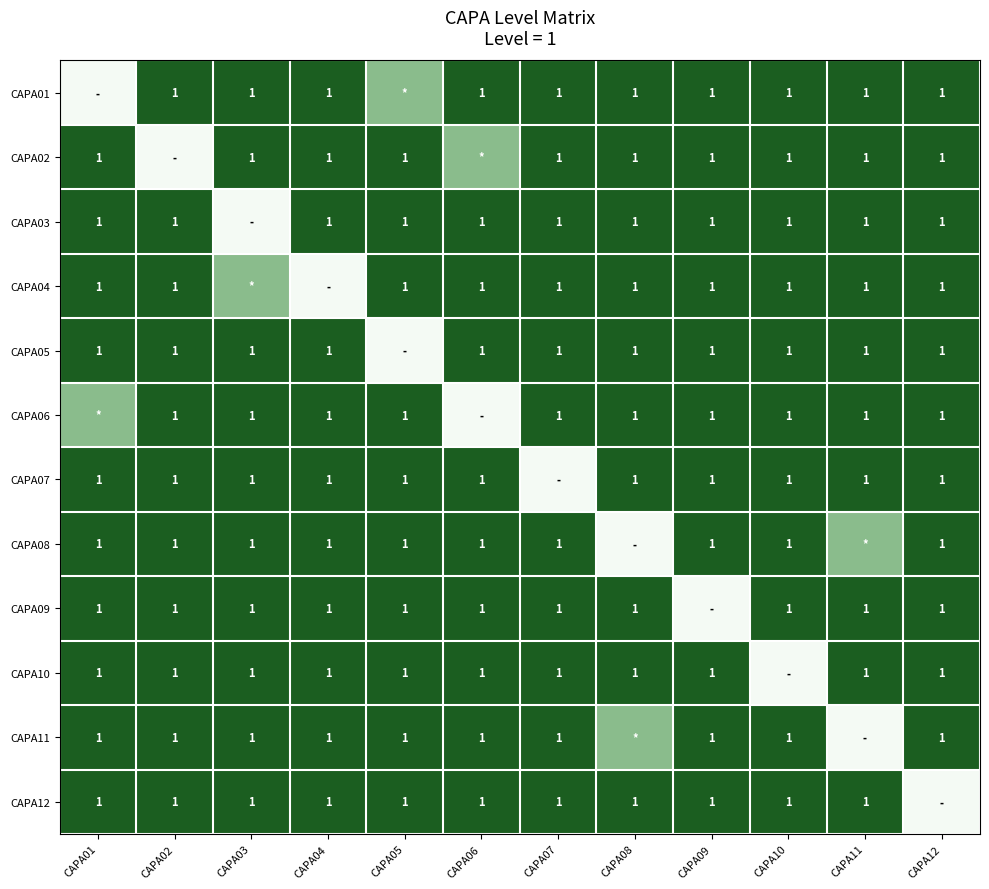

Is it true that CAPA08 equals 0.2 at CAPA04?

False